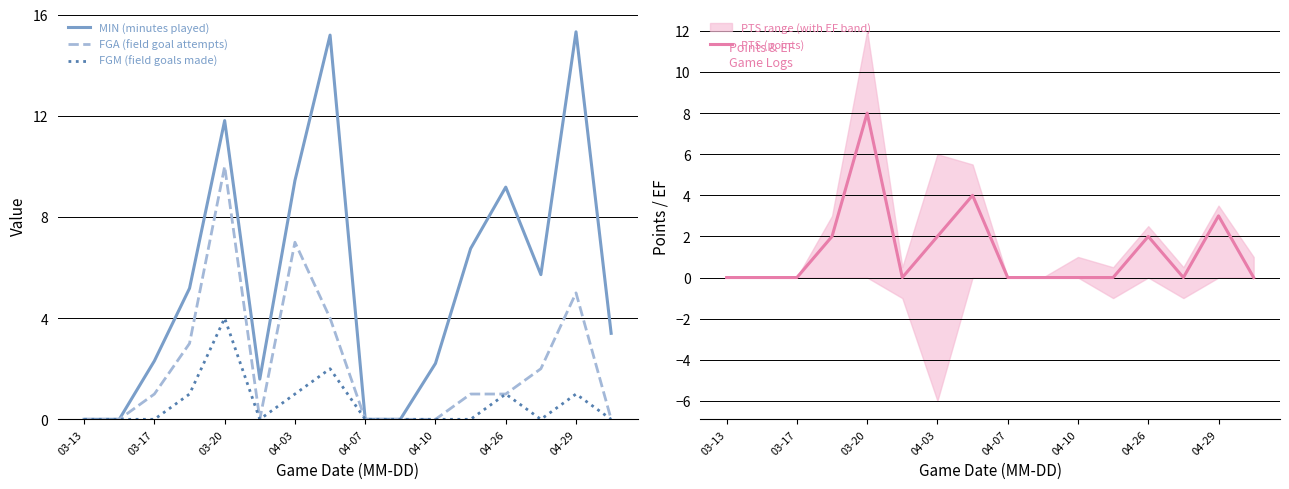

The value of PTS (points) at 04-10 is 5. True or false?

False